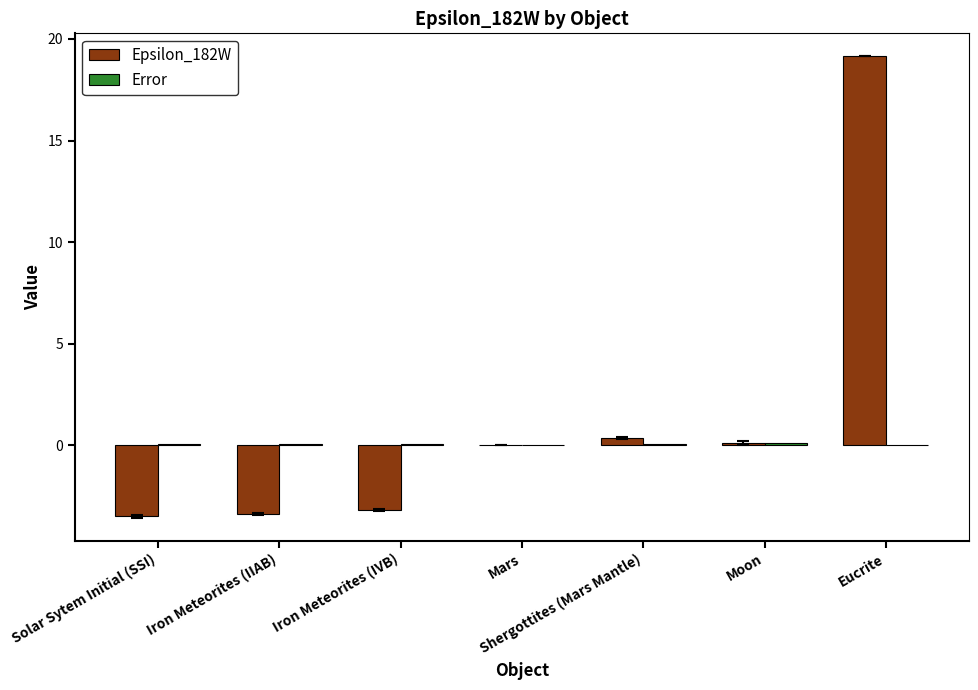

True or false: Epsilon_182W has a value of -2.1 at Iron Meteorites (IVB).

False